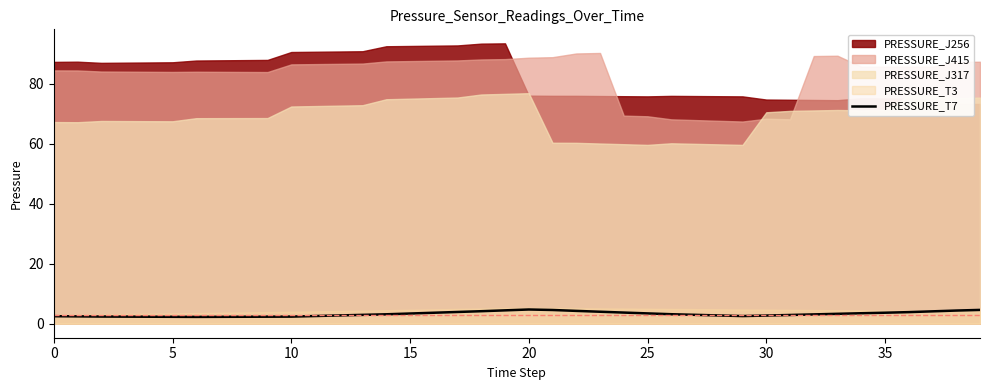

The chart shows a value of 4.1 at 37. True or false?

True